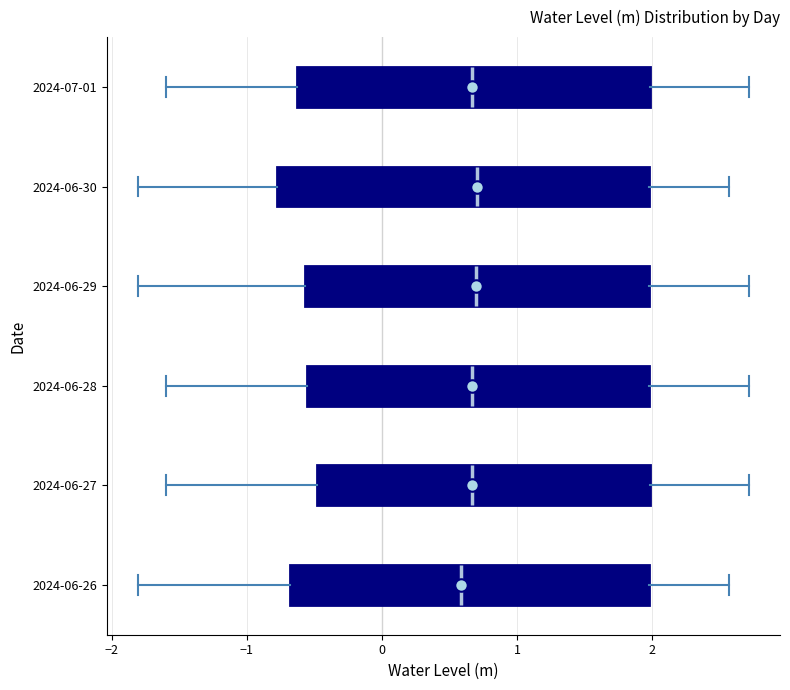

Reading bottom to top, transcribe this box plot: for each box, give where its median line is, the range the box spans, and where its two whiskers end, as read against the x-axis. The values are not printed on the chart, so give them approximately, as read against the axis.

2024-06-26: median 0.6, box -0.7 to 2.0, whiskers -1.8 to 2.6
2024-06-27: median 0.7, box -0.5 to 2.0, whiskers -1.6 to 2.7
2024-06-28: median 0.7, box -0.6 to 2.0, whiskers -1.6 to 2.7
2024-06-29: median 0.7, box -0.6 to 2.0, whiskers -1.8 to 2.7
2024-06-30: median 0.7, box -0.8 to 2.0, whiskers -1.8 to 2.6
2024-07-01: median 0.7, box -0.6 to 2.0, whiskers -1.6 to 2.7